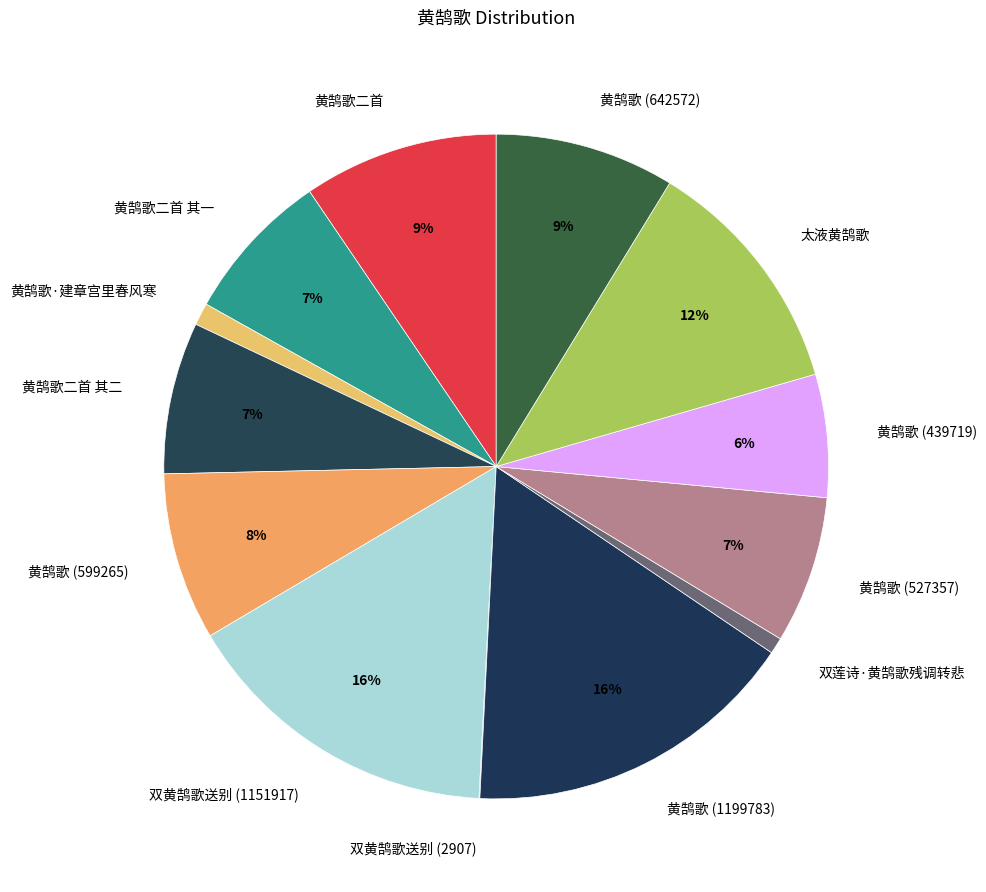

The 黄鹄歌二首 slice represents 9% of the pie. True or false?

True